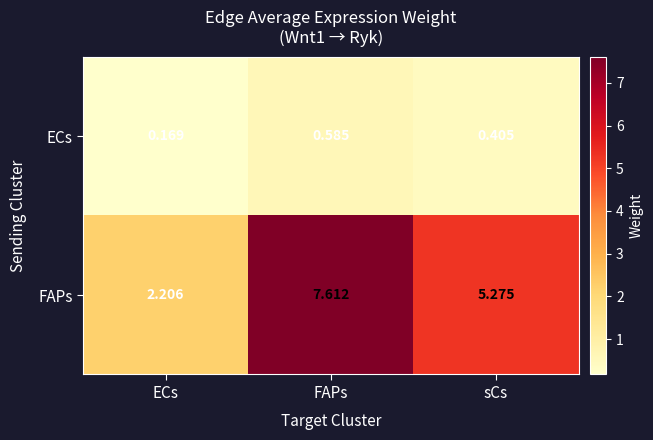

What is the total value across all series at ECs?

2.4